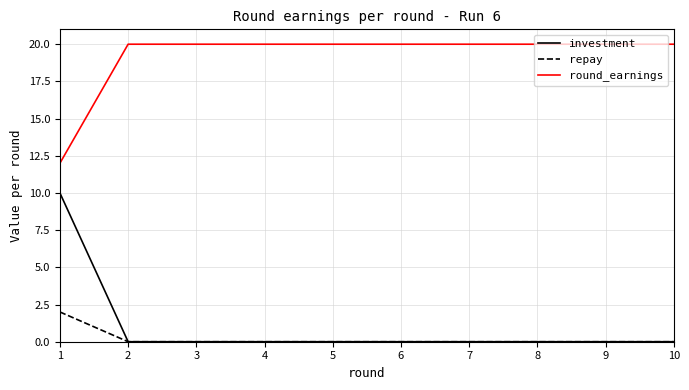

List the series in order of their peak value, highest first.

round_earnings, investment, repay